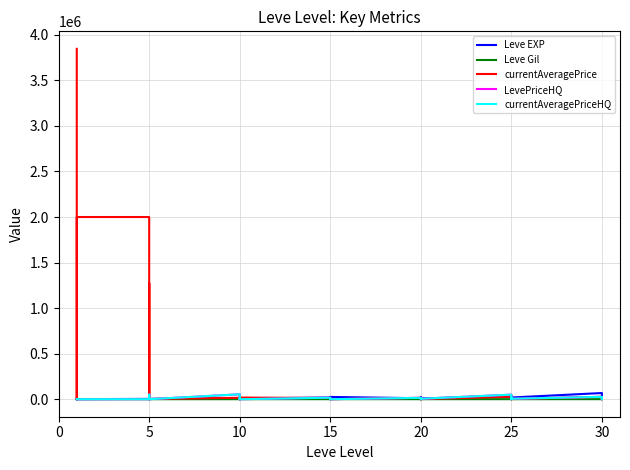

Rank the series by their maximum value, from lowest to highest.

Leve Gil, LevePriceHQ, currentAveragePriceHQ, Leve EXP, currentAveragePrice